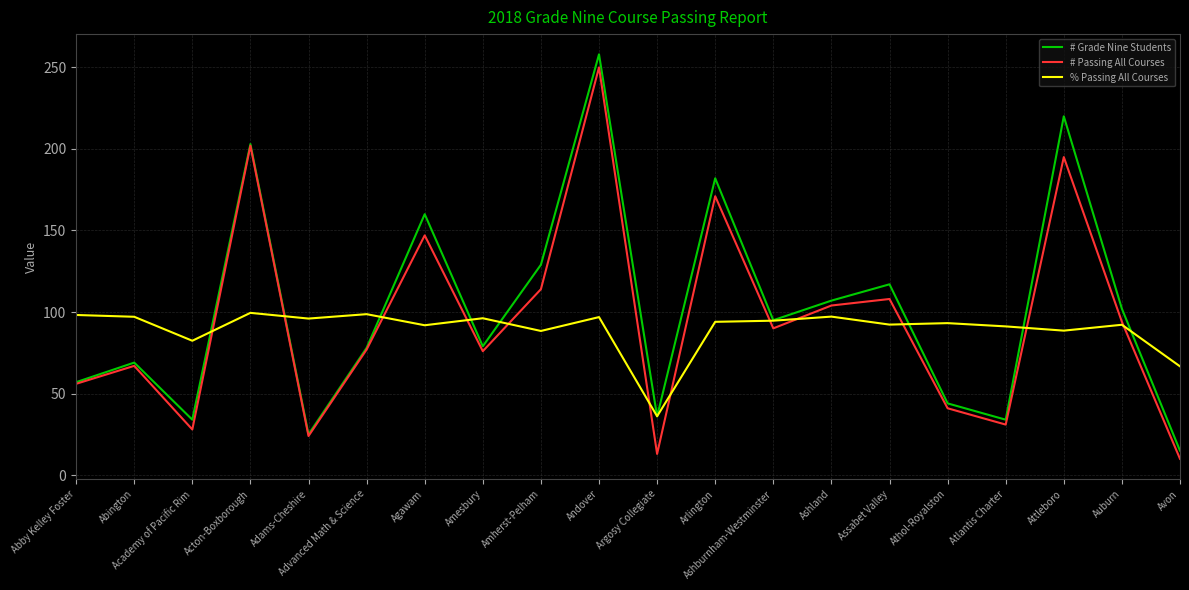

What is the difference between the highest and lowest values at Avon?

56.7